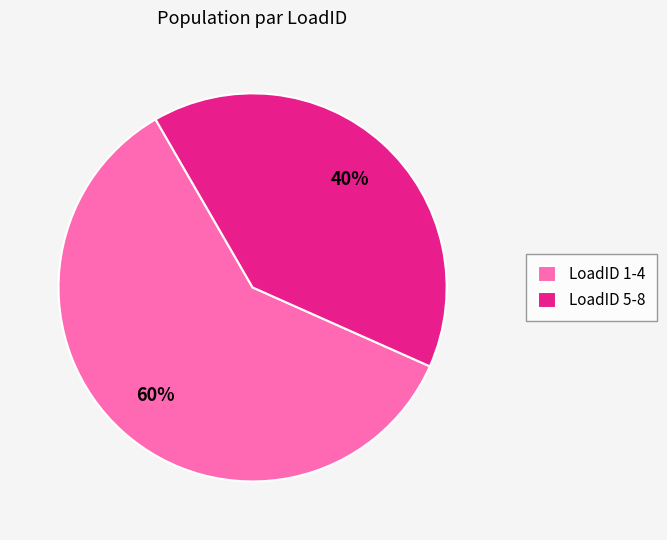

What percentage is the LoadID 5-8 slice, to the nearest percent?

40%